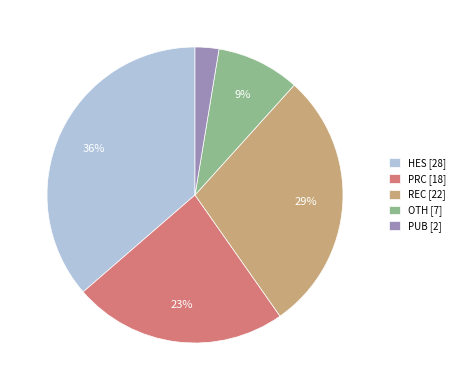

Which category has the smallest portion of the pie?

PUB